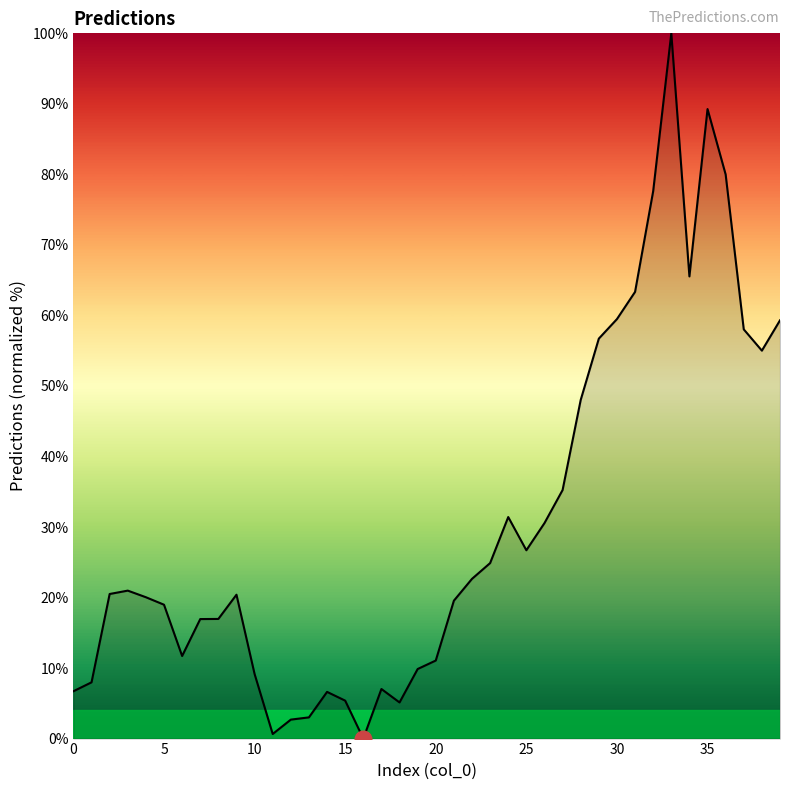

What is the difference between the maximum and minimum values?

100.0